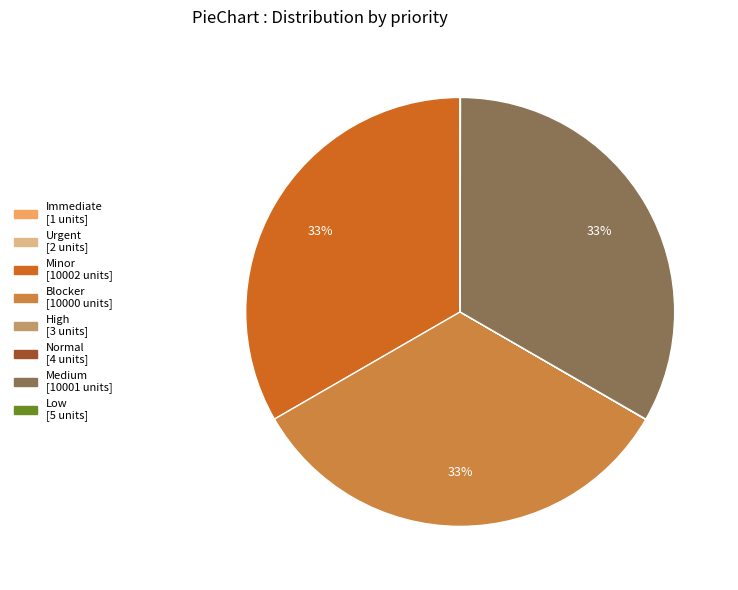

Is there a majority slice in this chart?

No